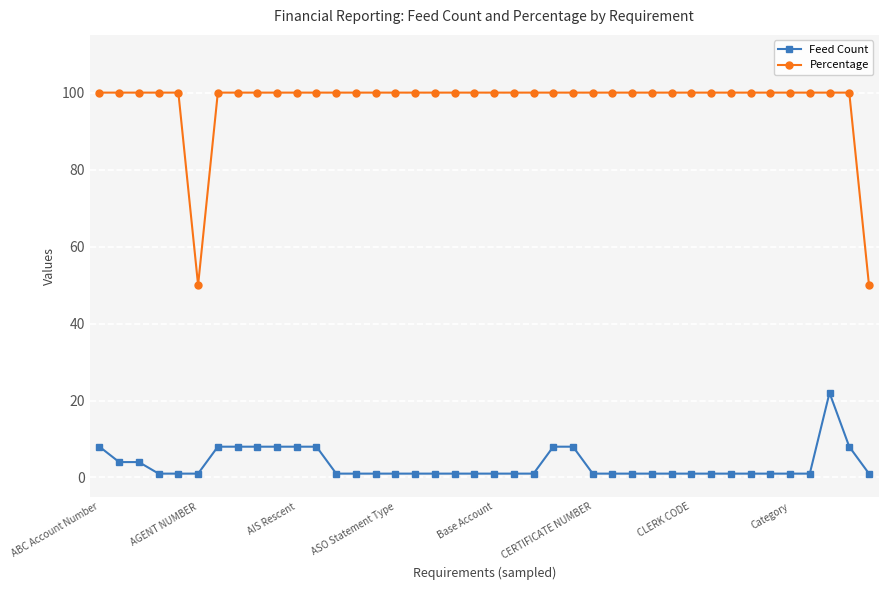

Rank the series by their maximum value, from highest to lowest.

Percentage, Feed Count